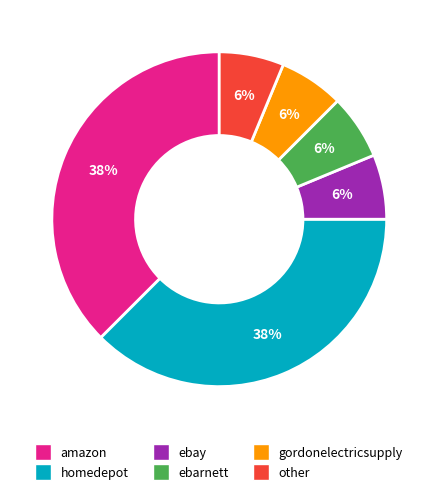

To the nearest percent, what is the average slice percentage?

17%